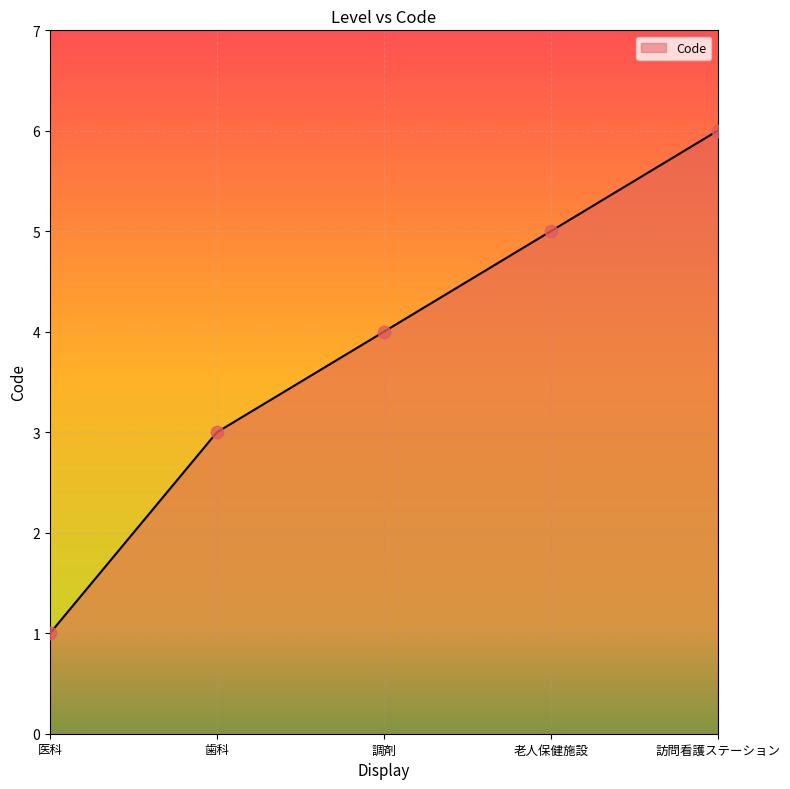

Which has a higher value, 歯科 or 調剤?

調剤